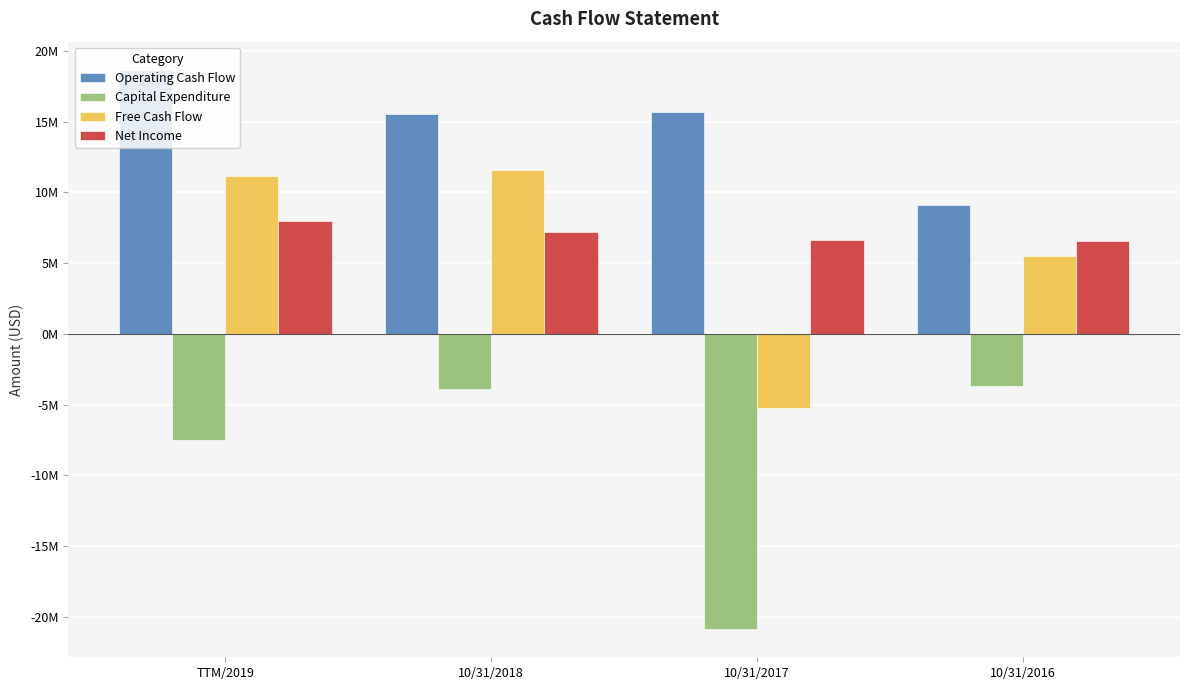

What are all the series names shown in the legend?

Operating Cash Flow, Capital Expenditure, Free Cash Flow, Net Income